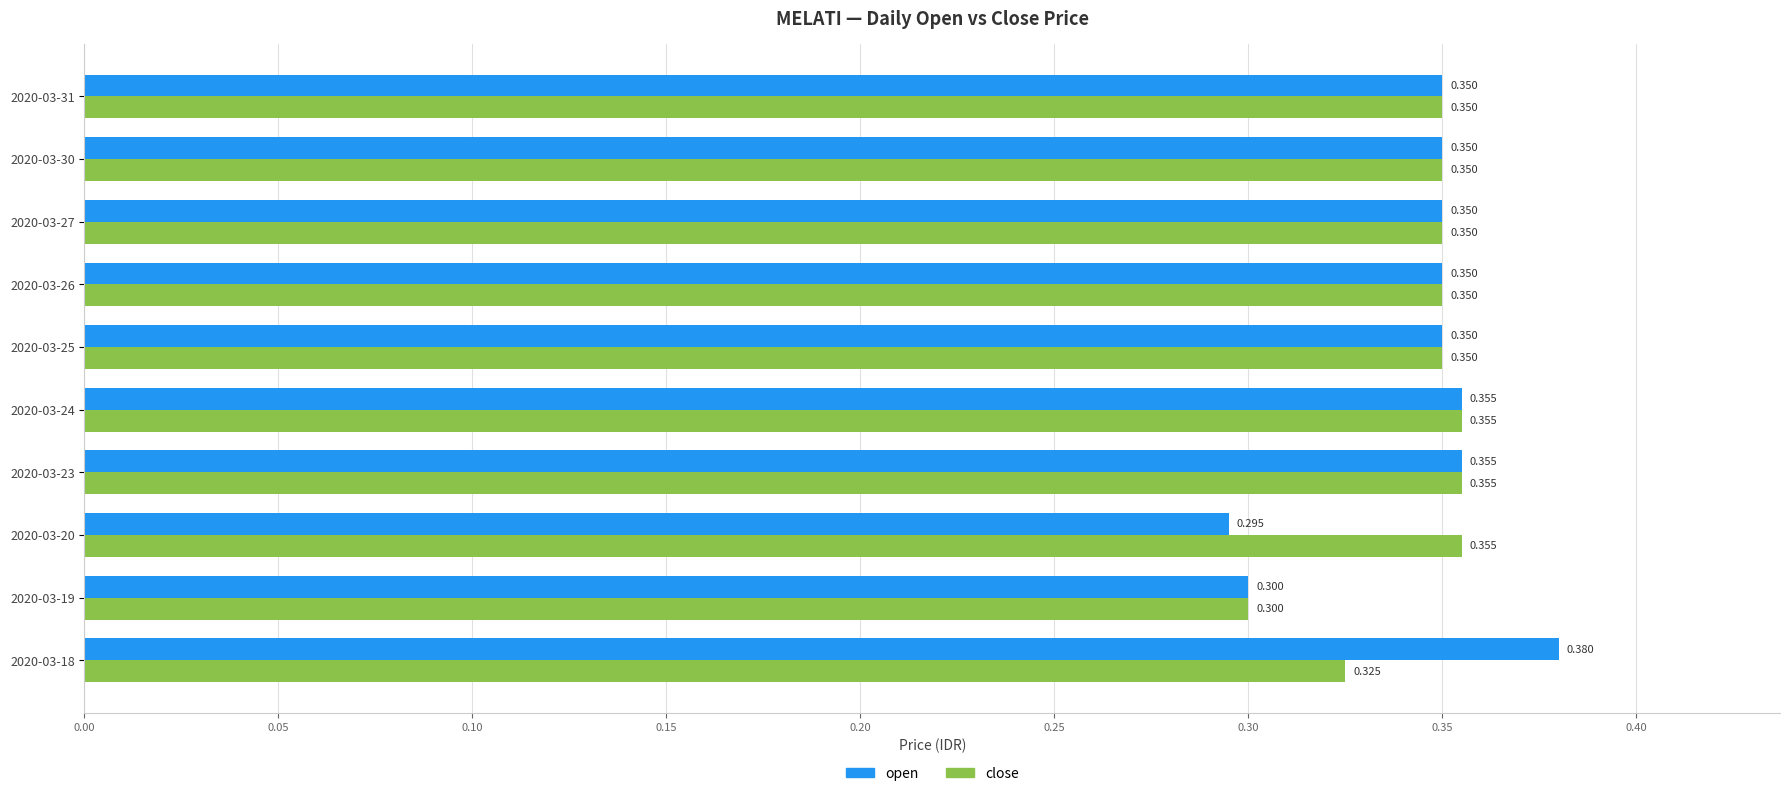

Rank the series by their maximum value, from lowest to highest.

close, open